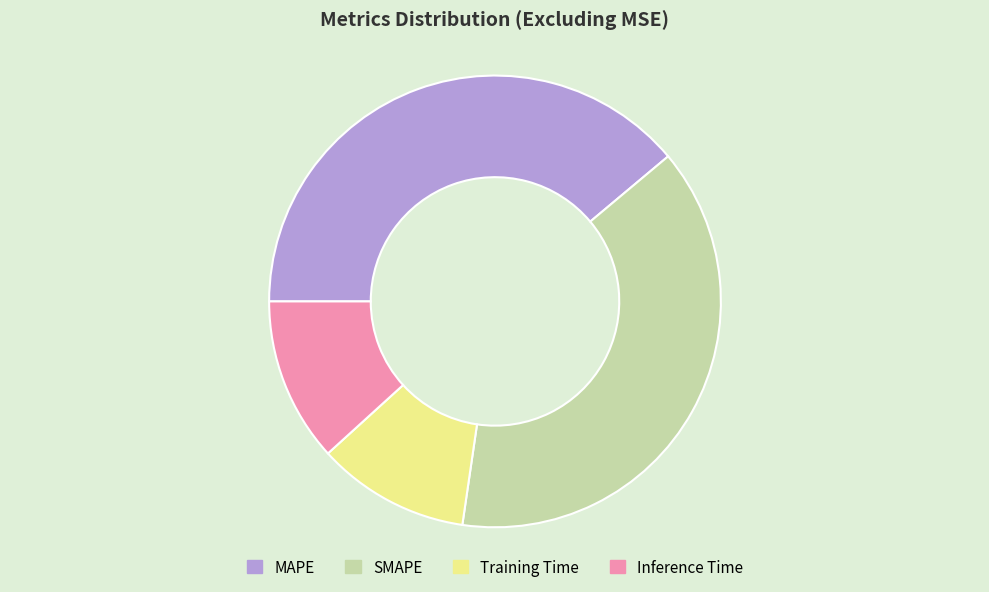

Does MAPE account for over 50% of the chart?

No